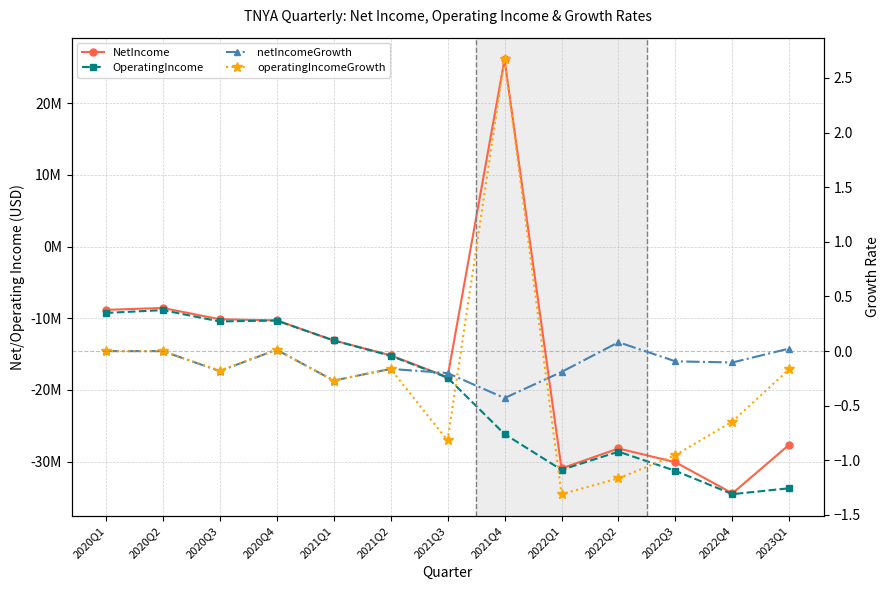

What is the average value of the NetIncome series?

-16116642.0